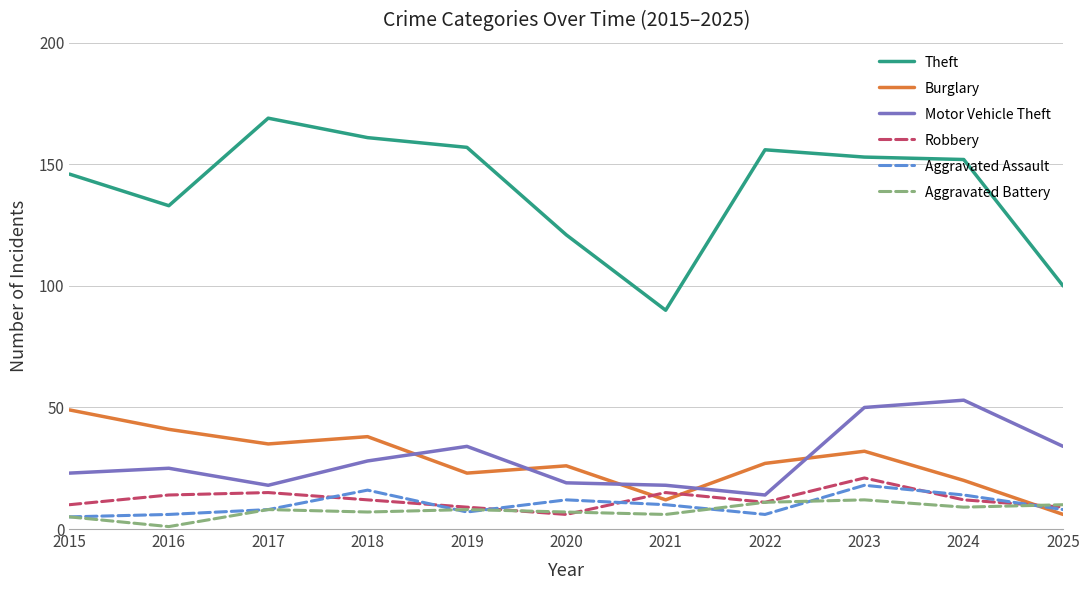

In Motor Vehicle Theft, how many points are higher than both neighbors (excluding endpoints)?

3